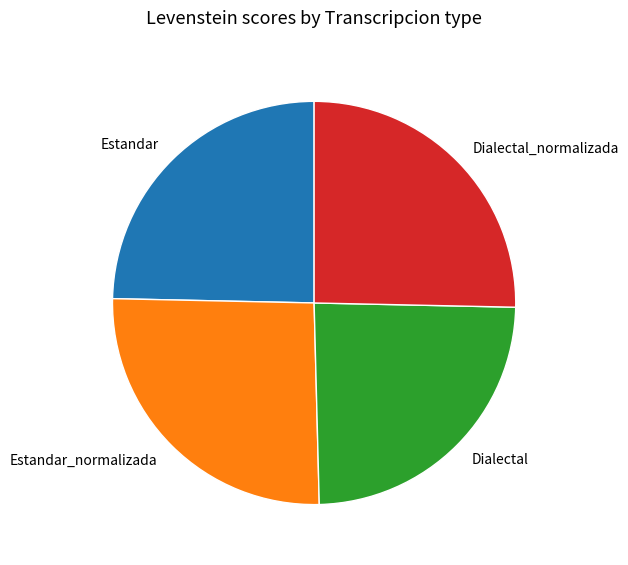

The Dialectal slice represents 24% of the pie. True or false?

True